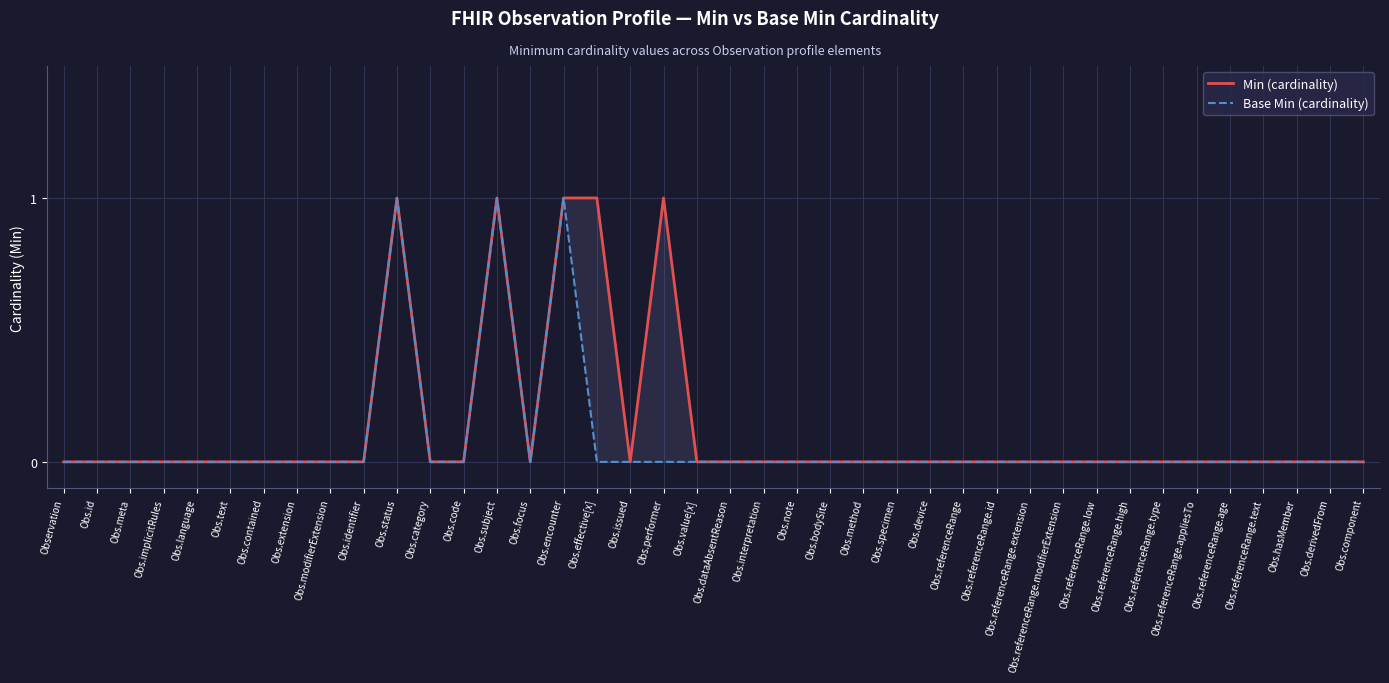

What are all the series names shown in the legend?

Min (cardinality), Base Min (cardinality)